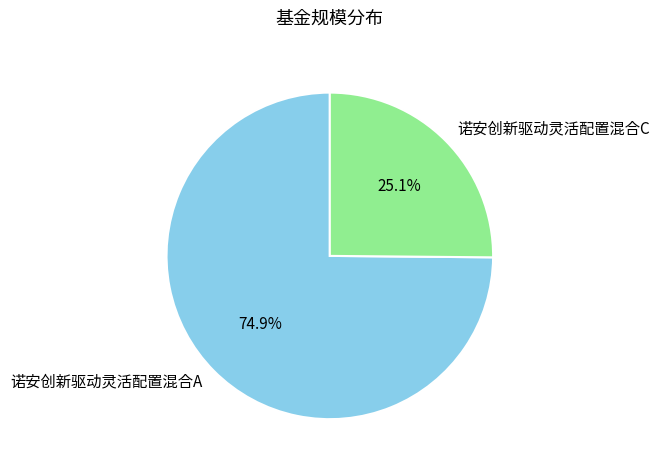

Rank the categories by value from lowest to highest.

诺安创新驱动灵活配置混合C, 诺安创新驱动灵活配置混合A